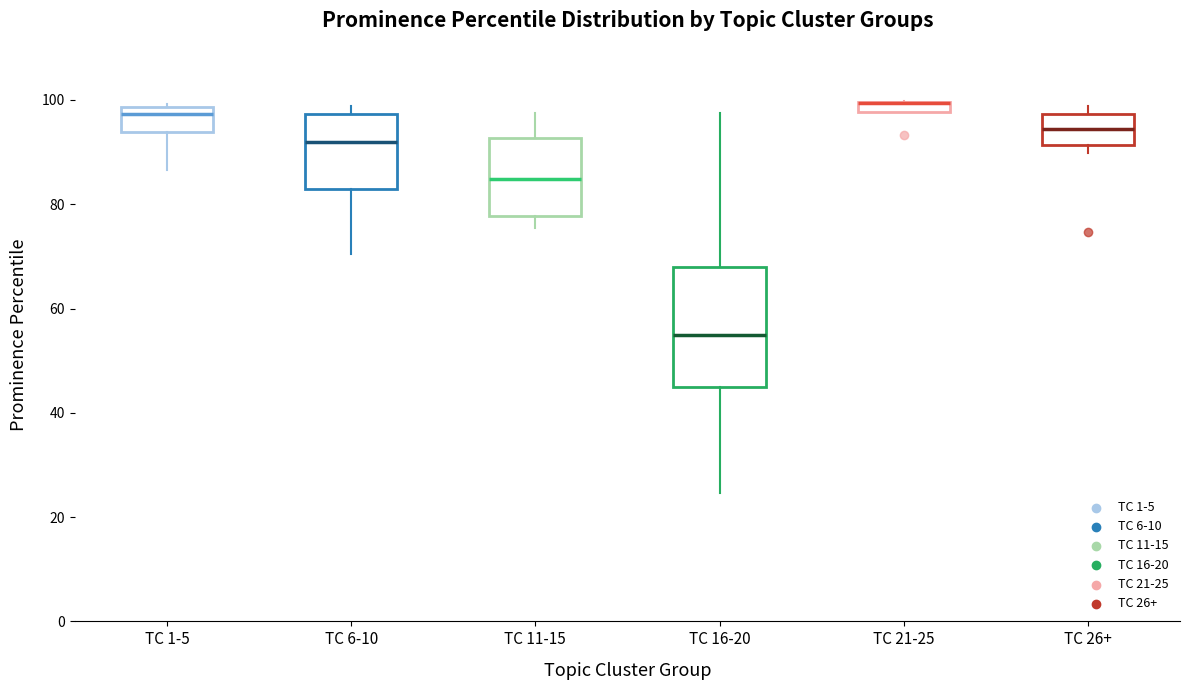

Where is the lower edge of the box for TC 11-15 on the y-axis? The values are not printed on the chart, so give them approximately, as read against the axis.

78